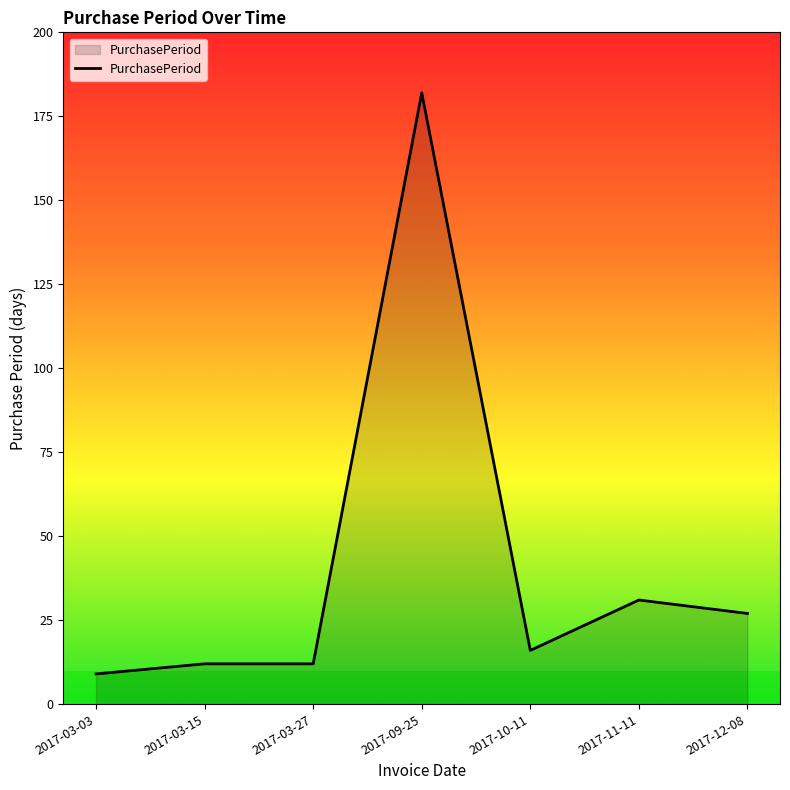

How many series are shown in this chart?

1